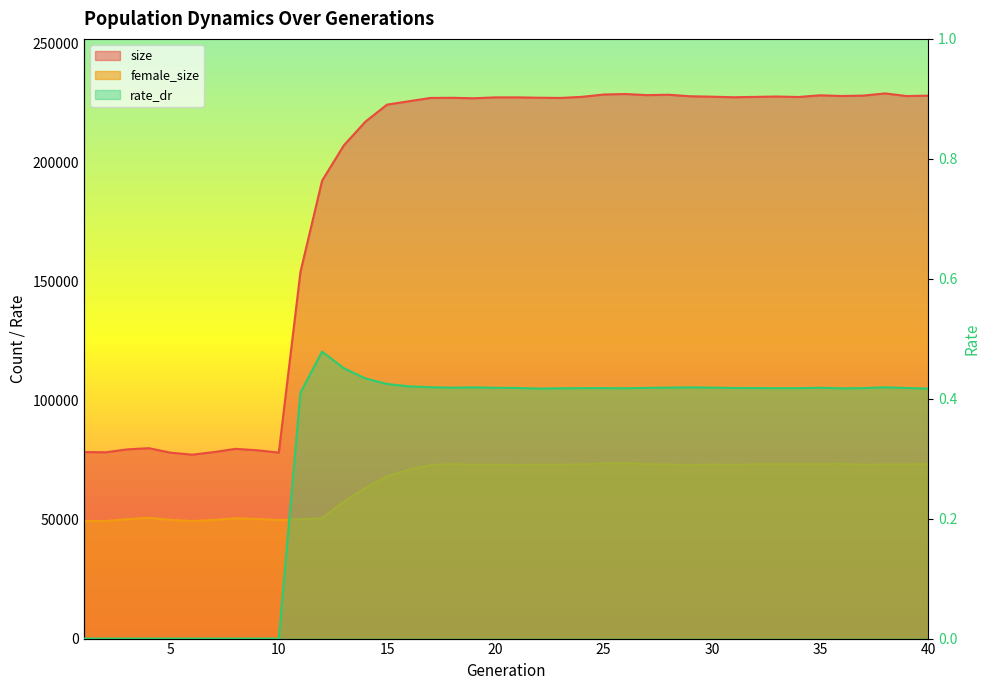

What is the difference between the maximum and minimum values in the rate_dr series?

0.5